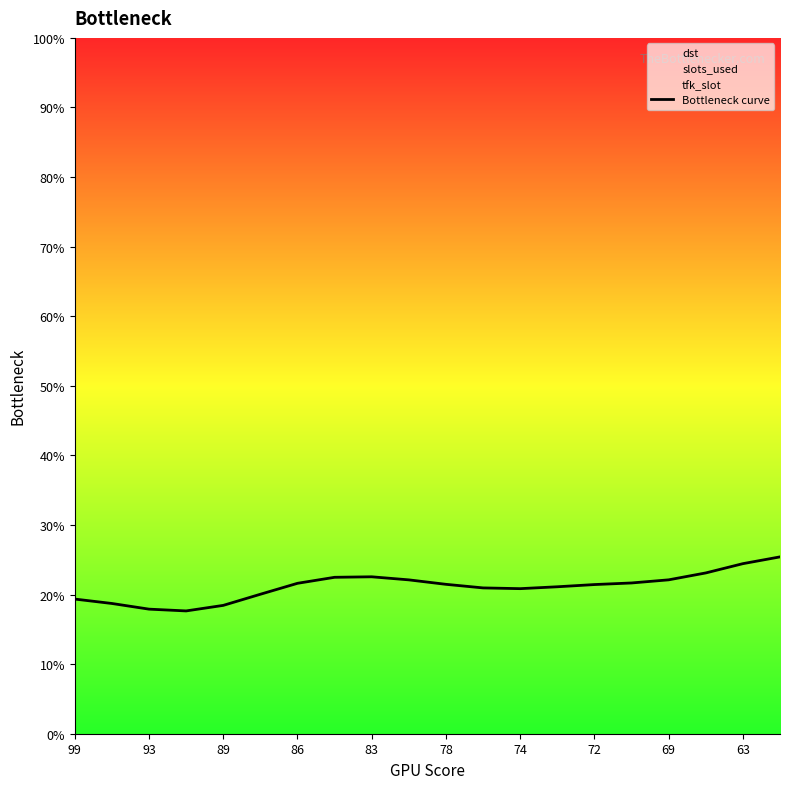

Is it true that Bottleneck curve equals 32.0 at 93?

False